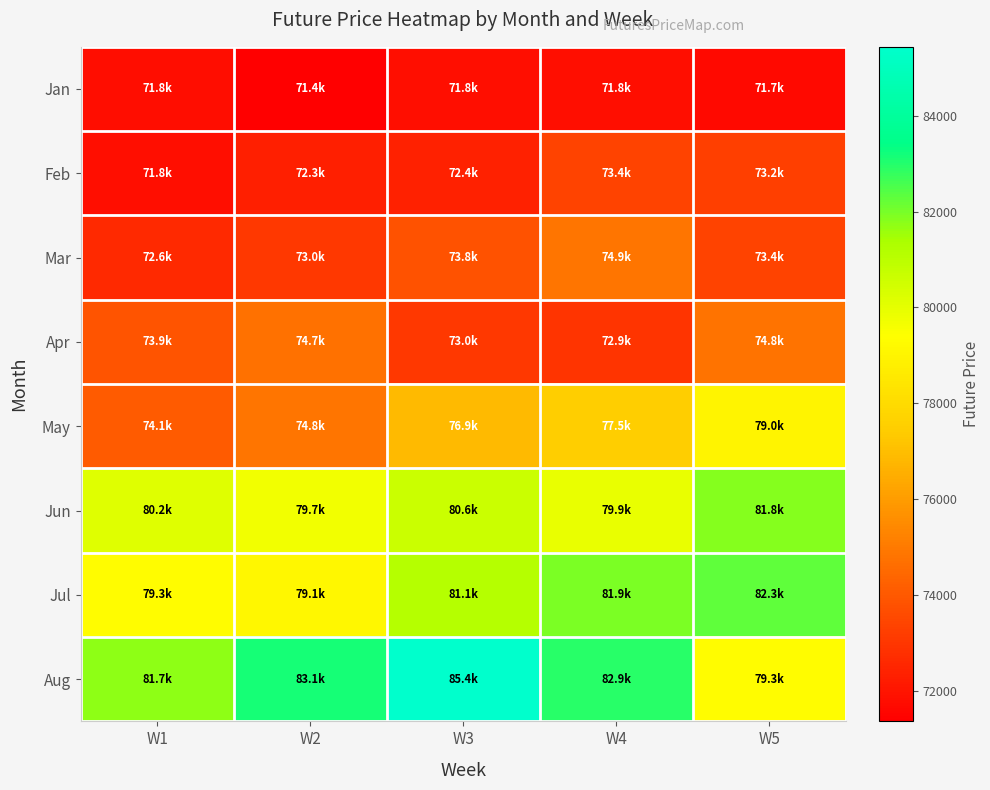

Which series has the largest total across all categories?

Aug